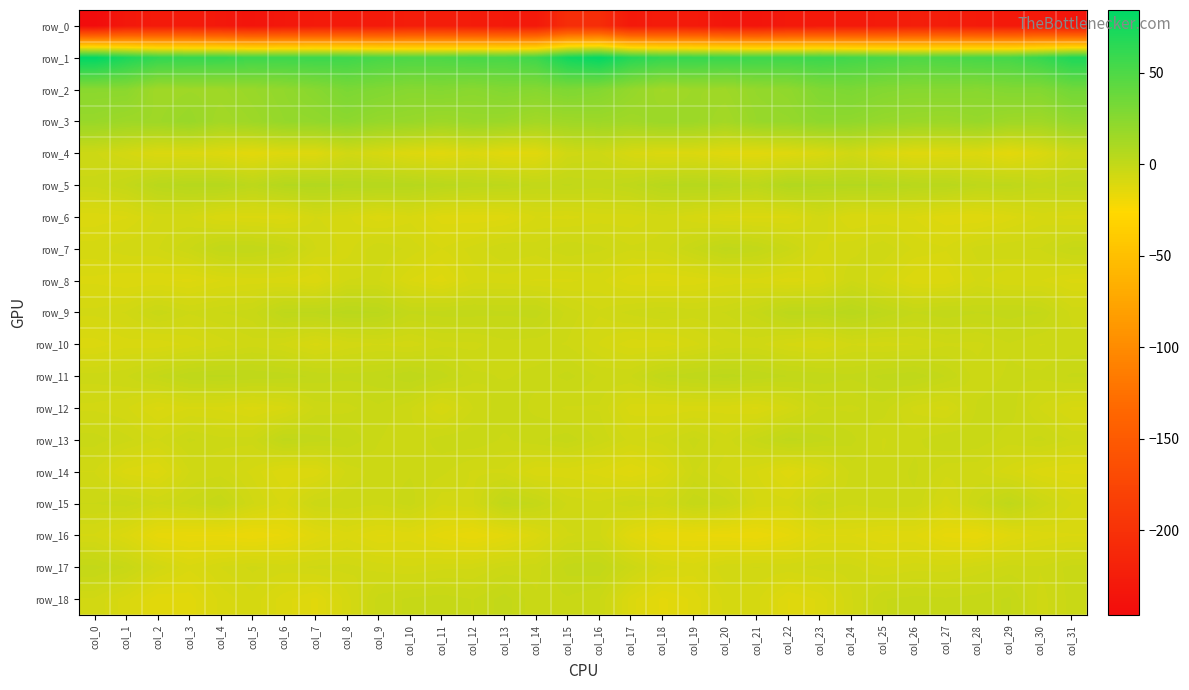

At which label does row_3 first exceed 17?

col_0